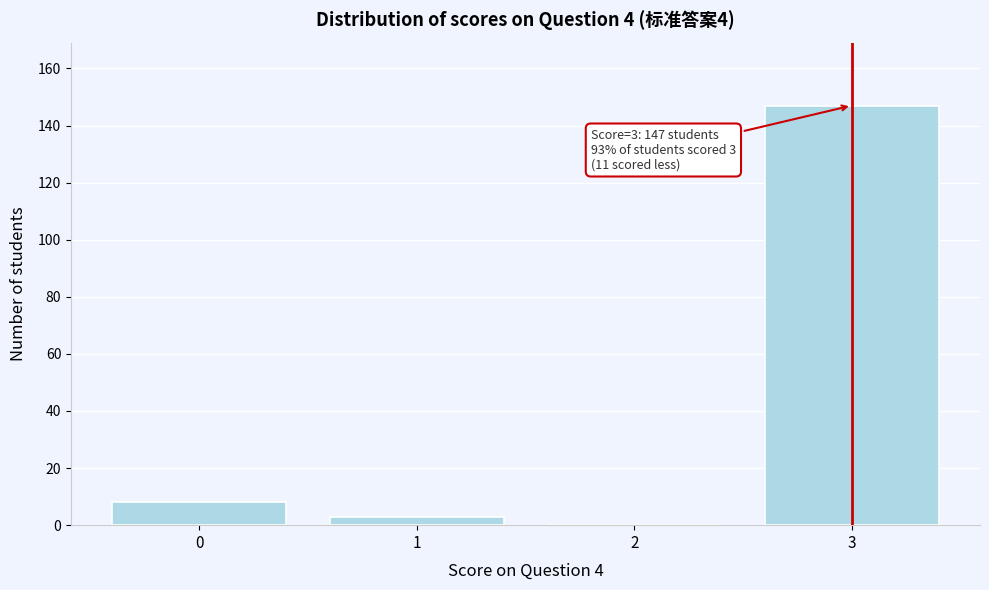

Reading left to right, what are all the values shown in this chart?

0=8	1=3	2=0	3=147